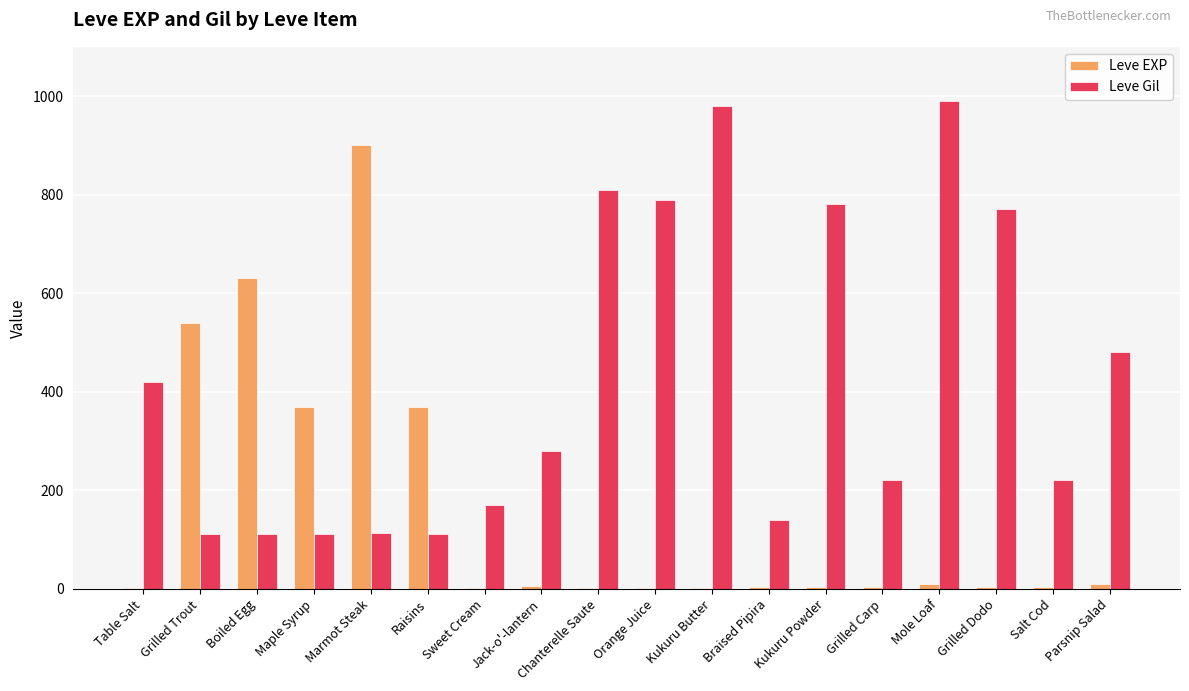

Is it true that Leve Gil equals 225 at Chanterelle Saute?

False